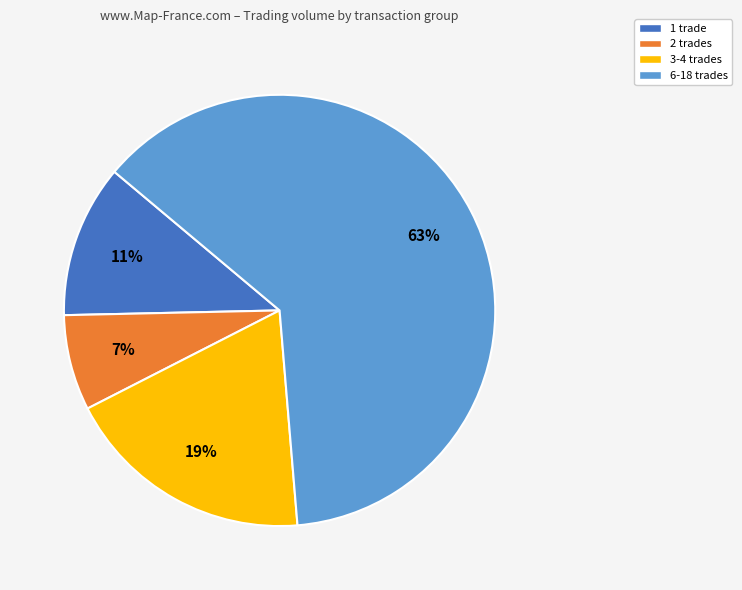

Does any single category account for the majority?

Yes